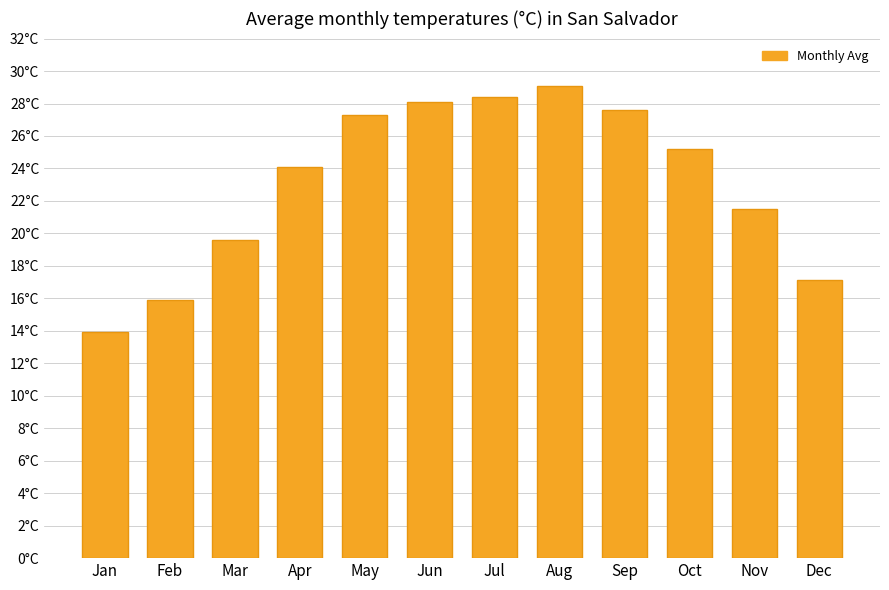

Approximately how many times larger is the value at Mar compared to Sep?

0.7